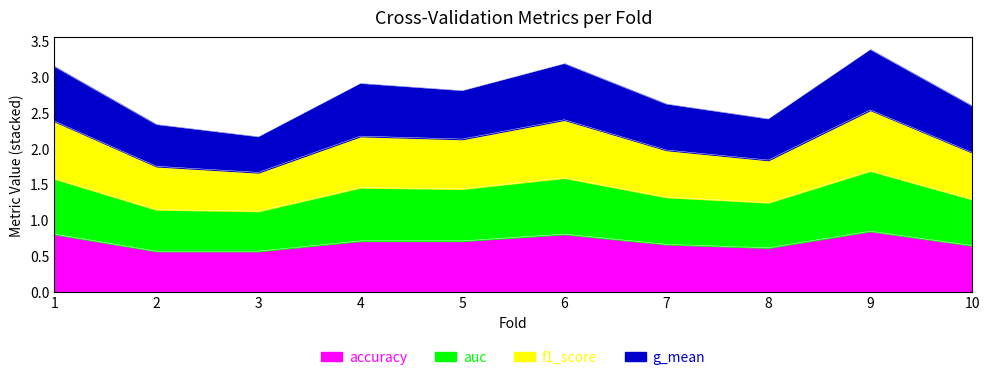

What is the value of the accuracy point at the 5th from the left?

0.7